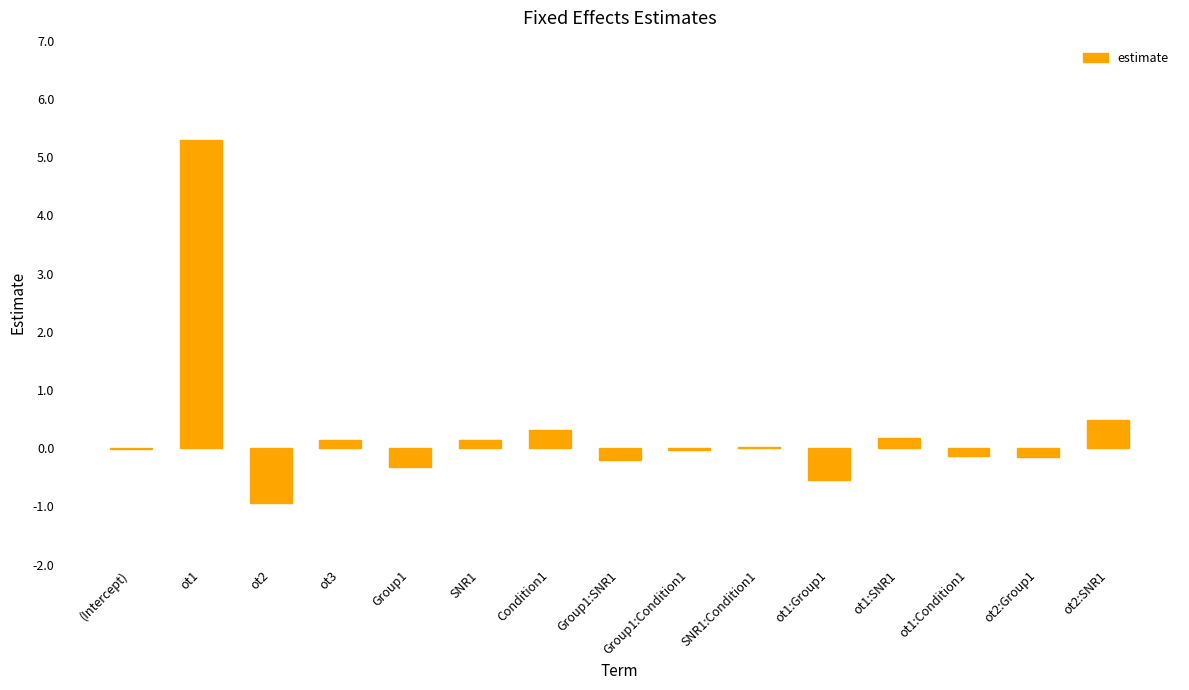

True or false: the data shows 0.3 at Condition1.

True